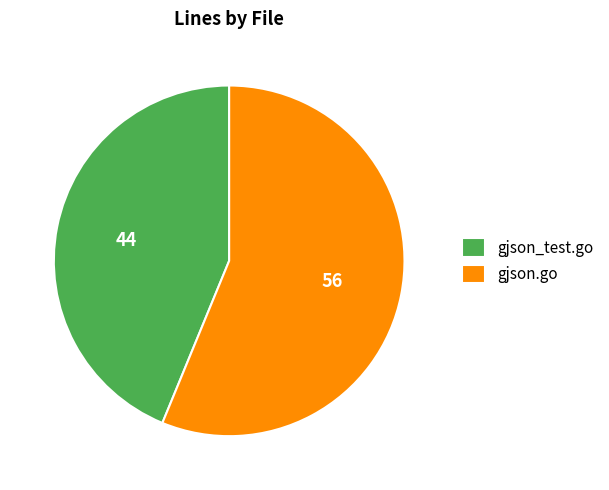

Combined, do gjson.go and gjson_test.go account for over 50%?

Yes